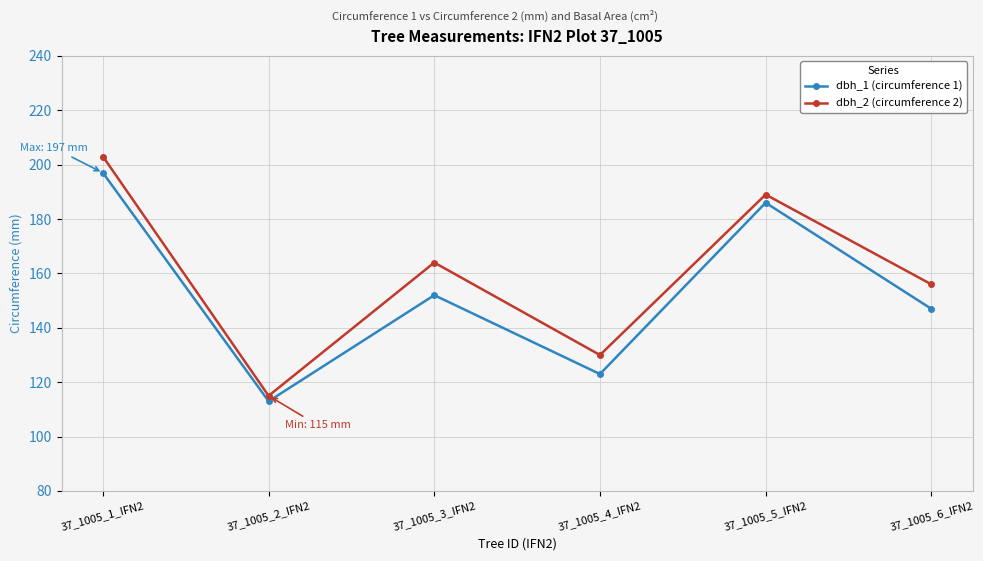

True or false: dbh_1 (circumference 1) and dbh_2 (circumference 2) cross at least once.

False